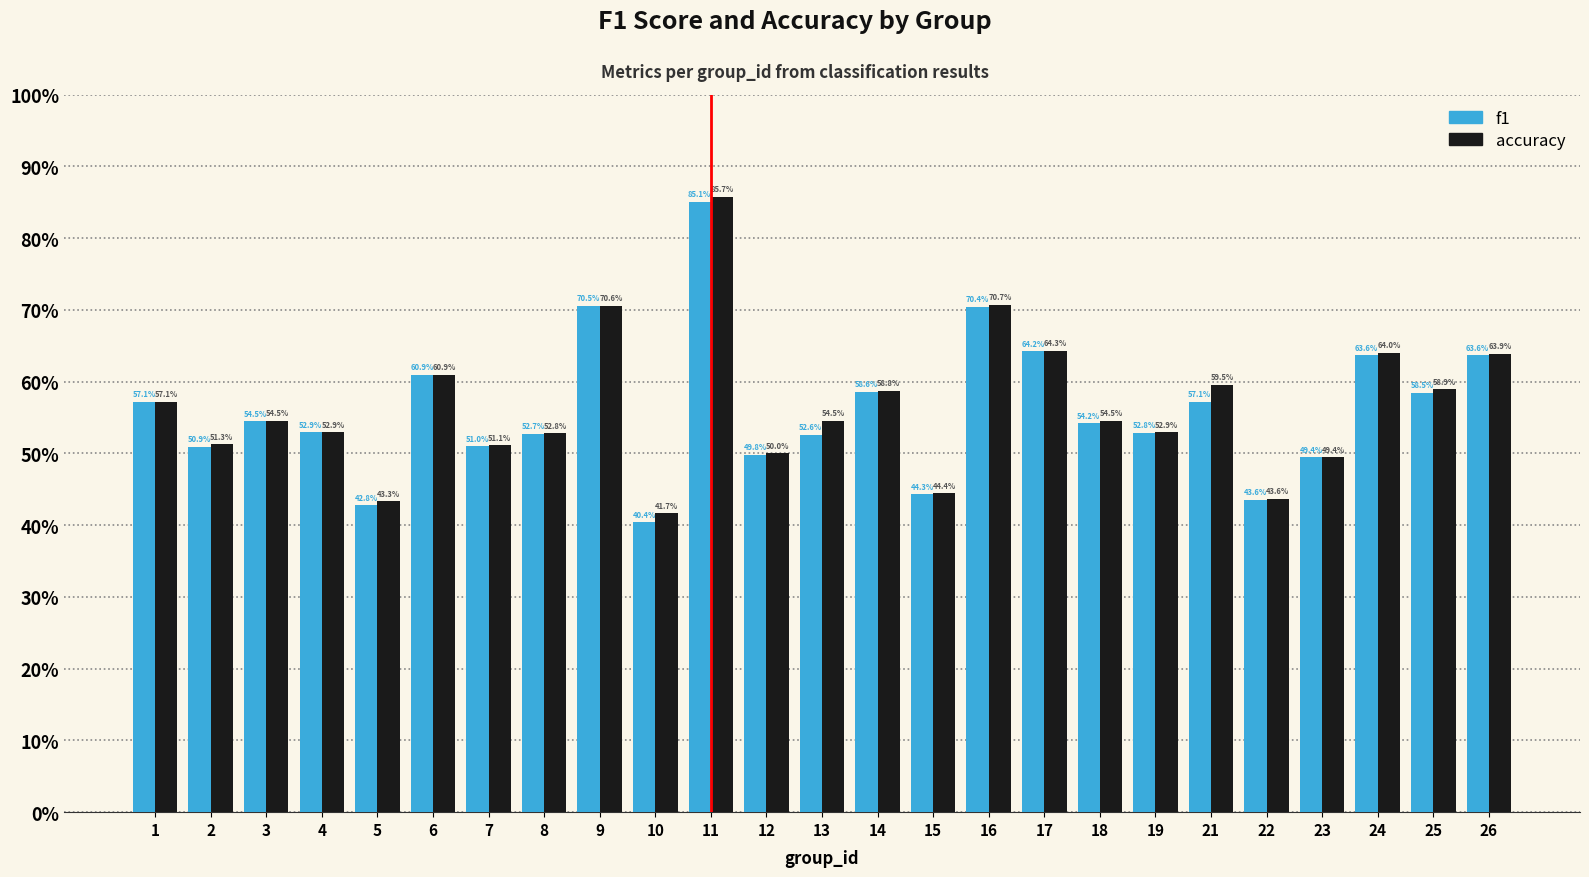

Which label corresponds to the largest value in the chart?

11